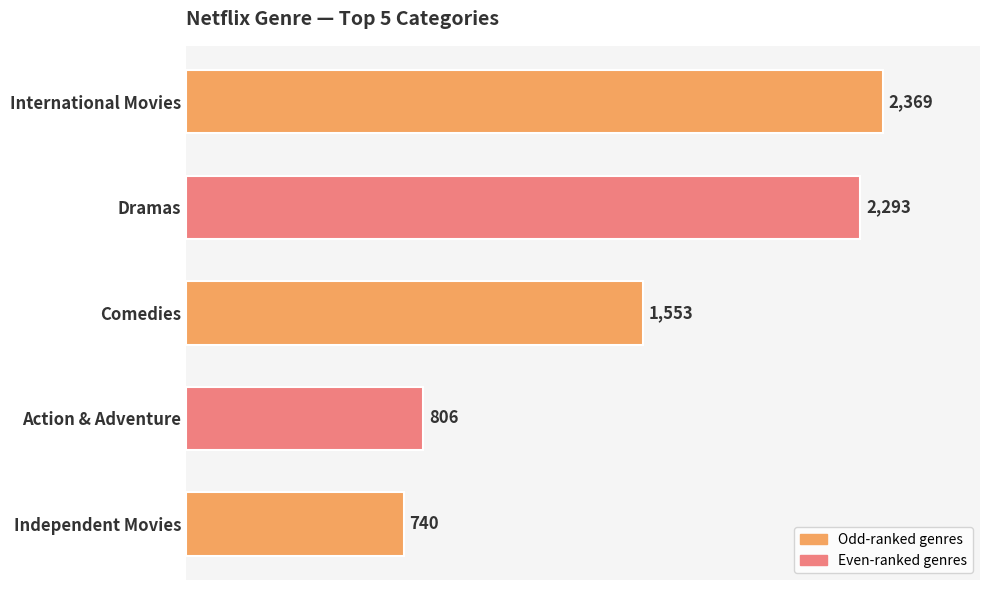

What is the minimum value shown in the chart?

740